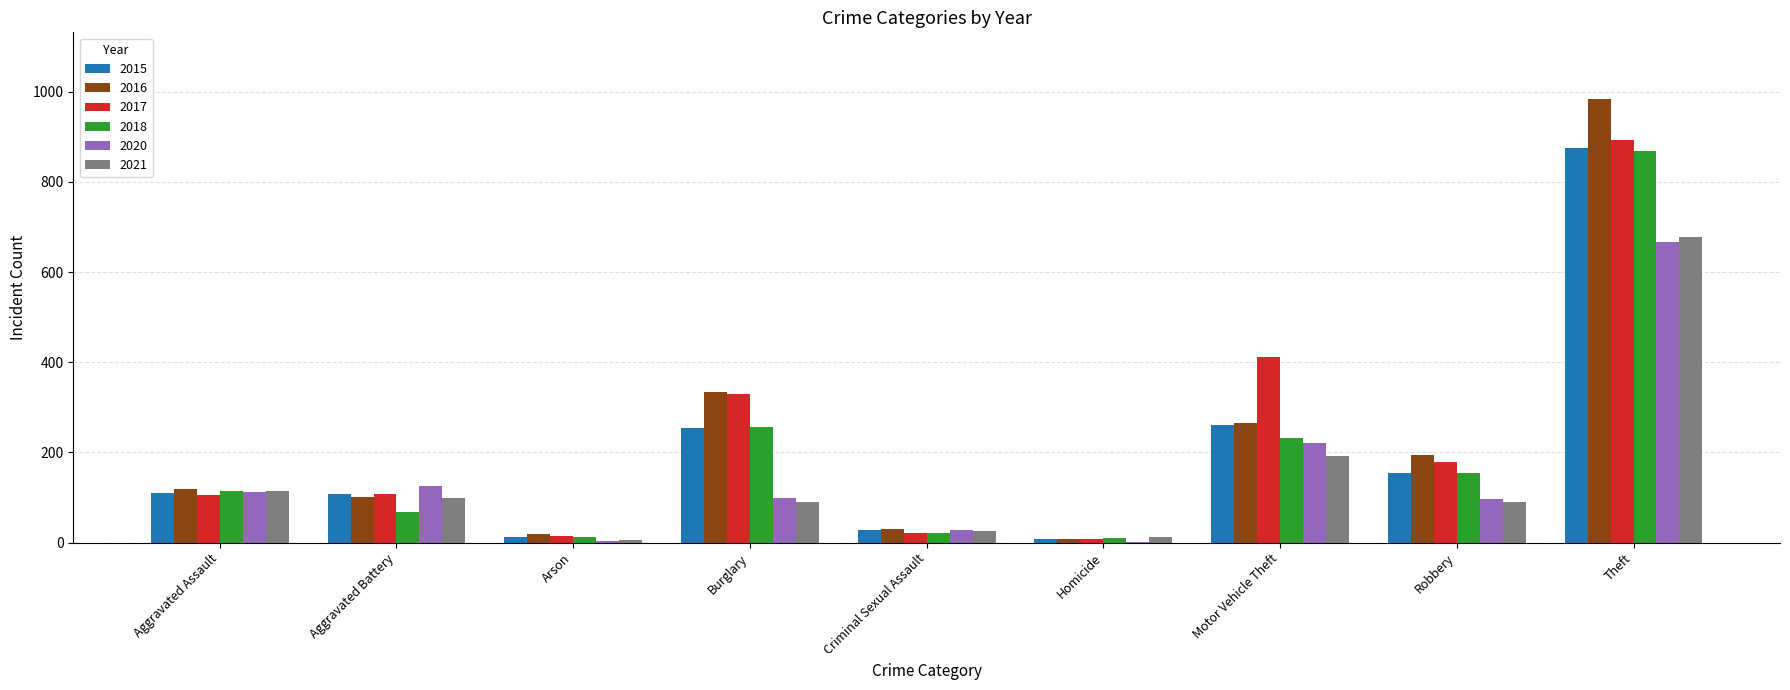

What is the sum of the 2018 values at Aggravated Assault and Robbery?

270